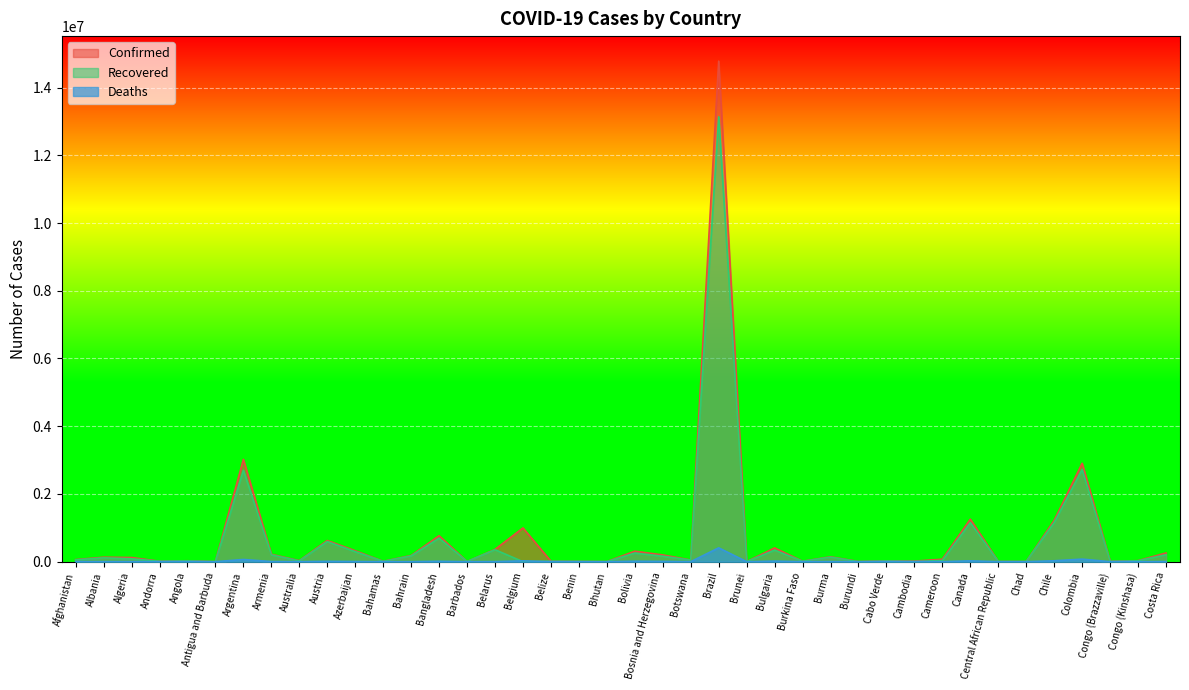

What are all the series names shown in the legend?

Confirmed, Recovered, Deaths